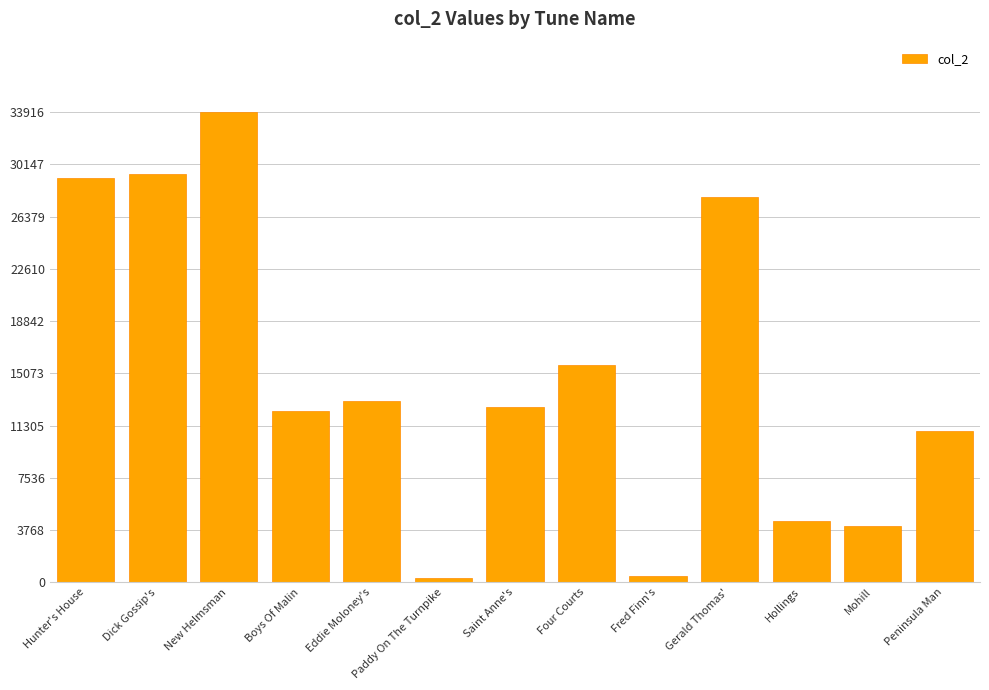

What is the value of the 5th bar from the left?

13096